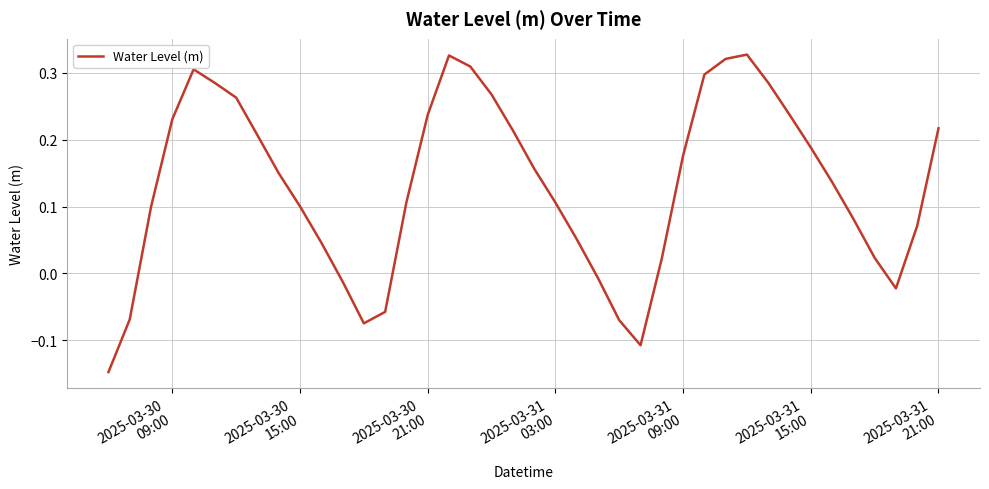

What is the difference between the maximum and minimum values?

0.5